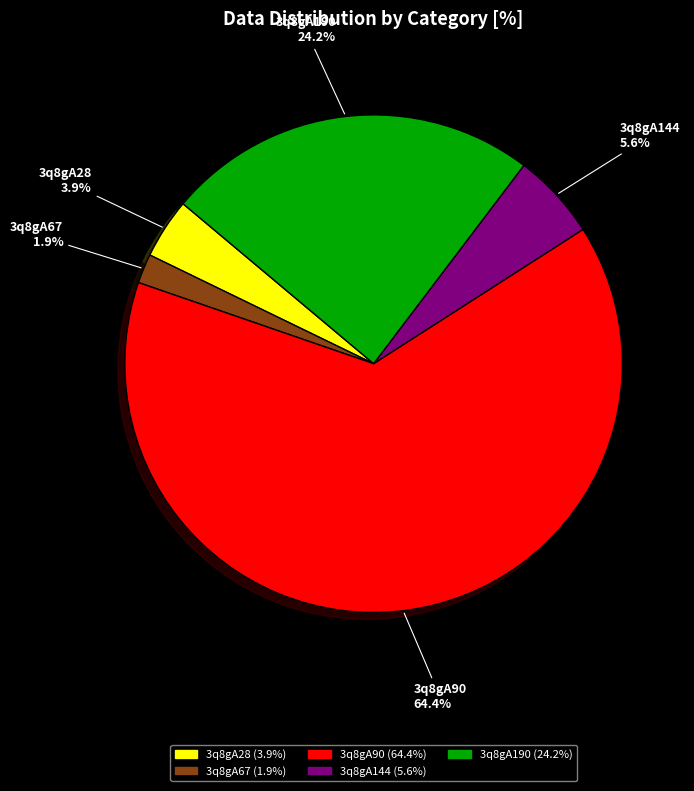

What is the largest slice in the pie chart?

3q8gA90